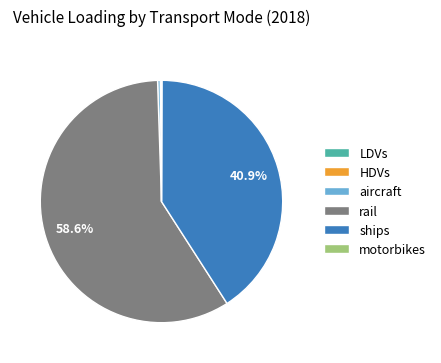

What is the largest slice in the pie chart?

rail